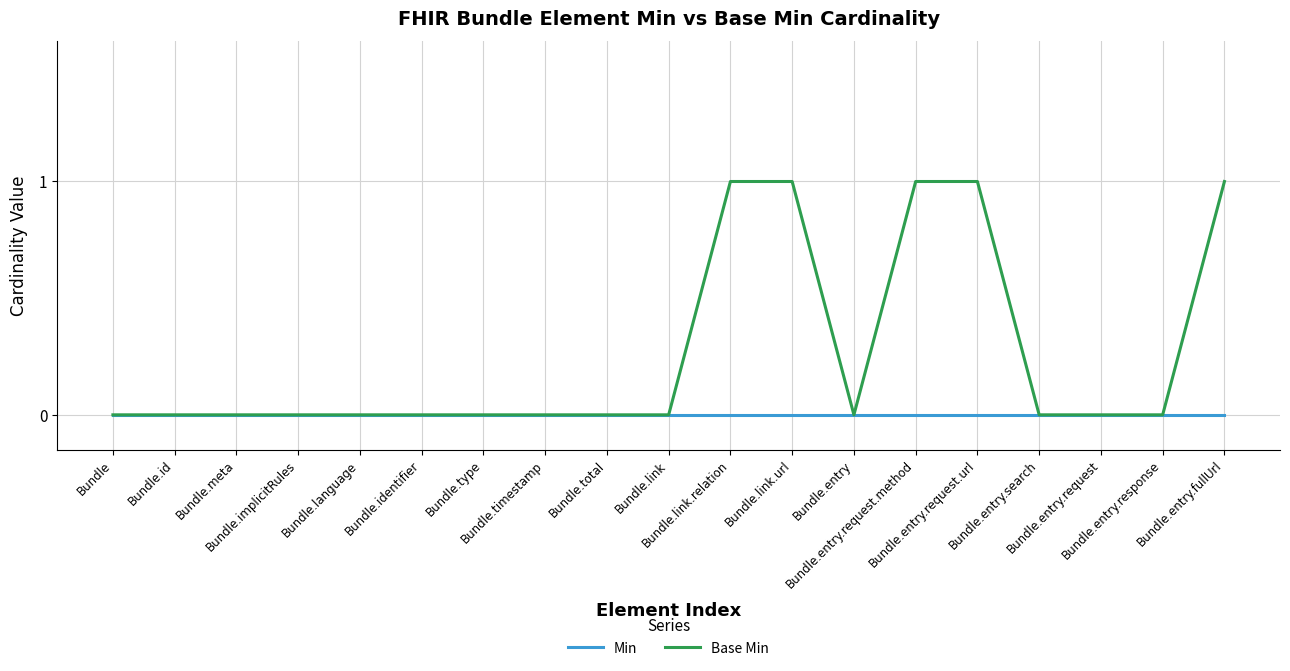

List the series in order of their overall mean, lowest first.

Min, Base Min